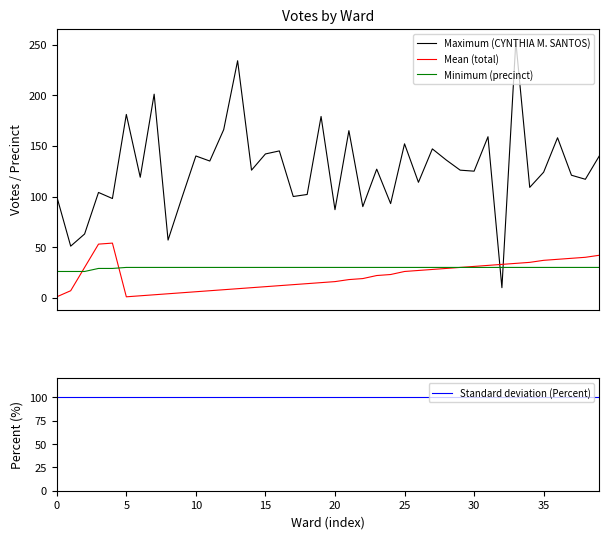

At which category does the chart reach its peak across all series?

33